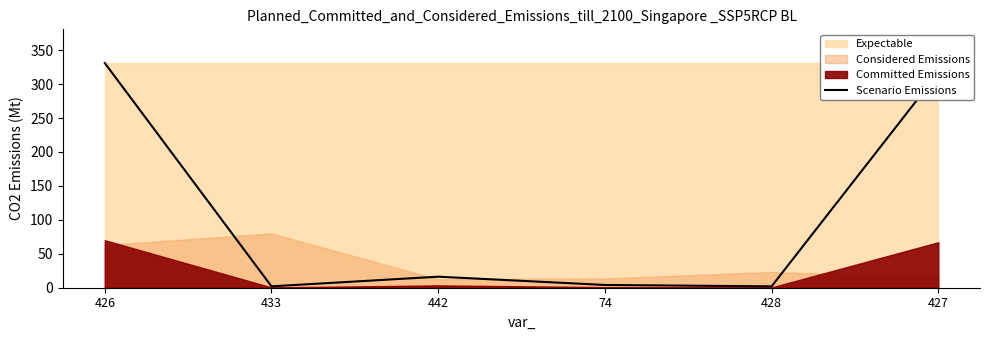

What is the smallest value displayed?

2.0